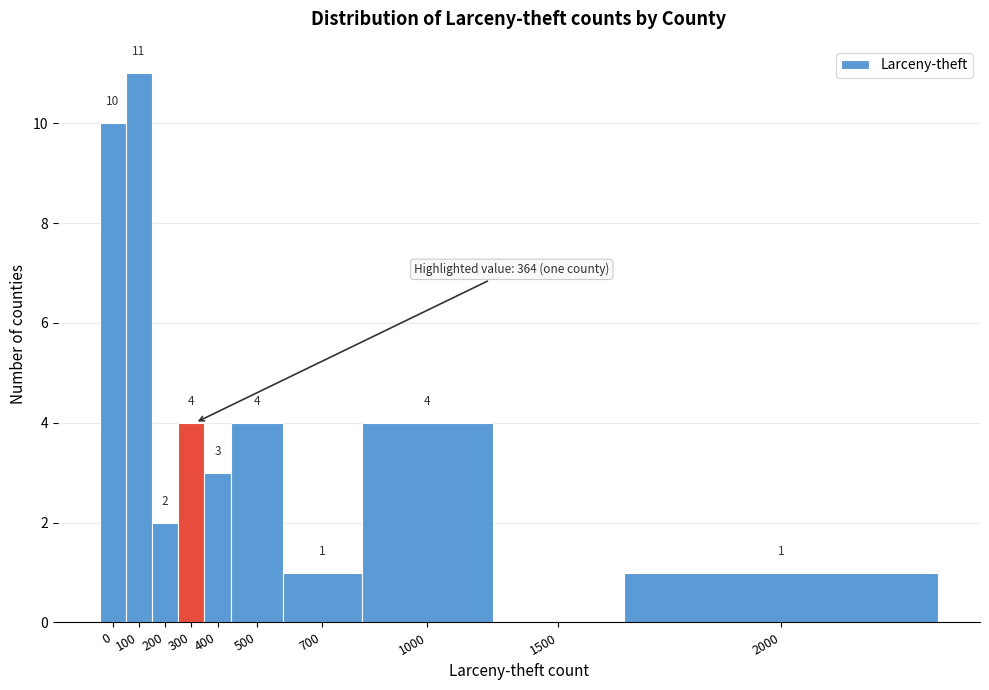

Reading right to left, list all the values displayed in this chart.

2000=1	1500=0	1000=4	700=1	500=4	400=3	300=4	200=2	100=11	0=10